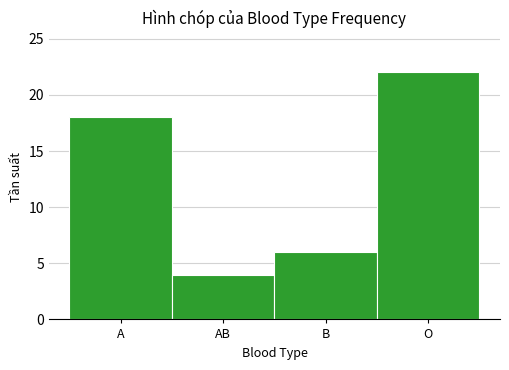

Reading right to left, list all the values displayed in this chart.

22	6	4	18